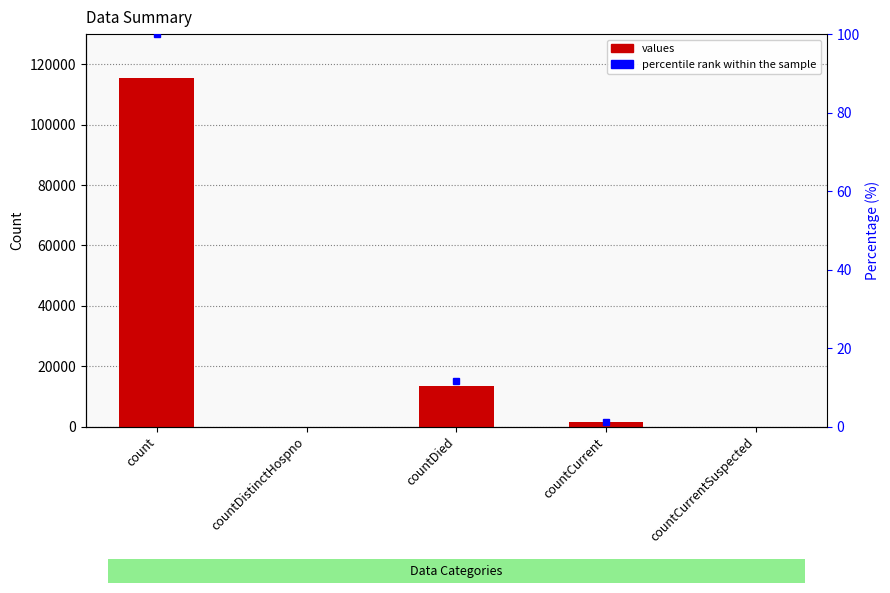

What is the label of the 3rd bar from the left?

countDied